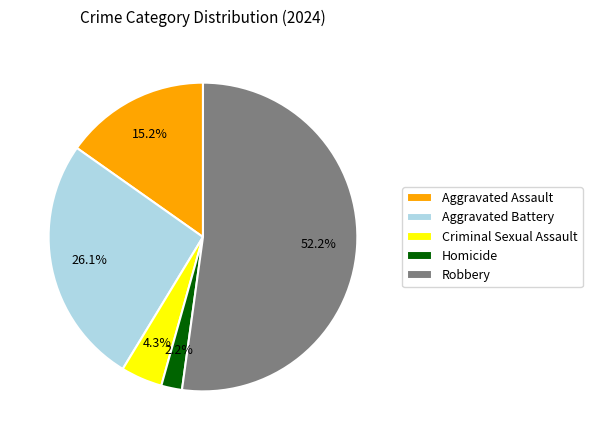

Which category has the smallest portion of the pie?

Homicide